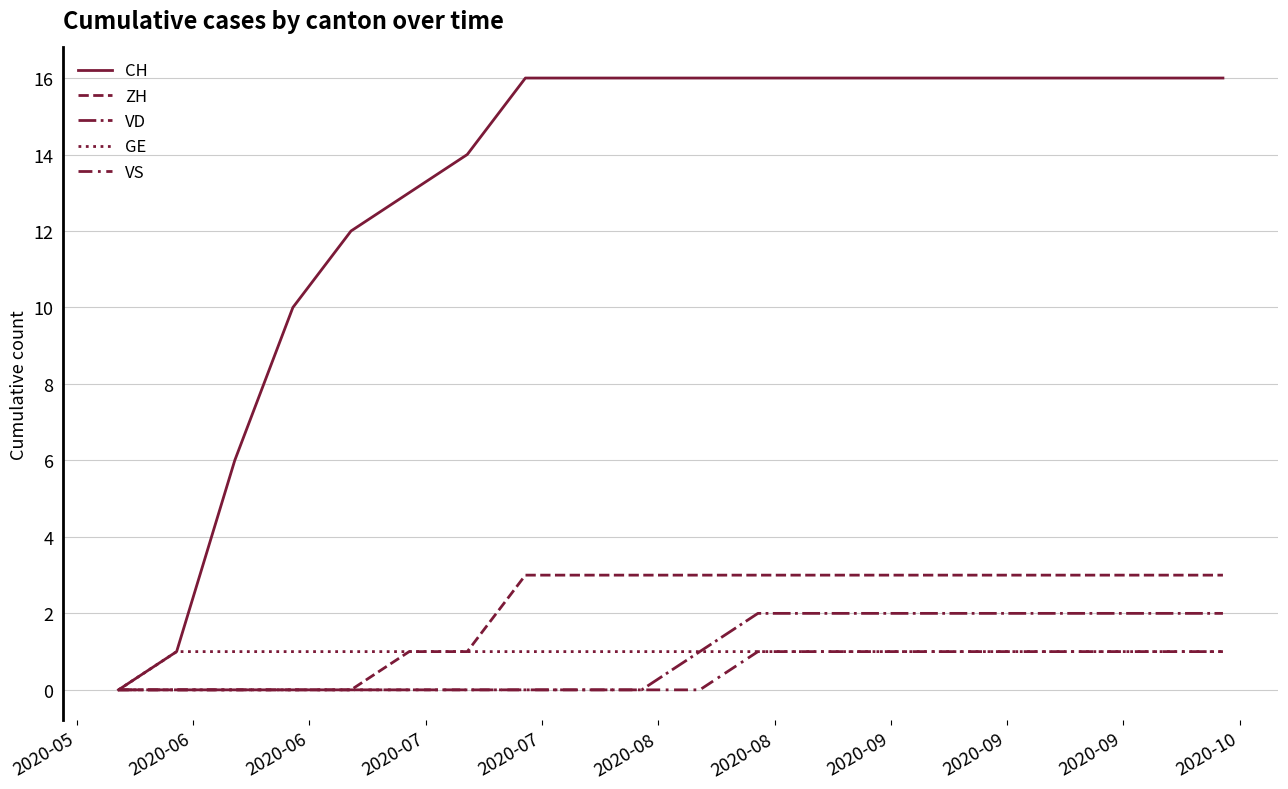

True or false: ZH has more than 0 points higher than both neighbors.

False